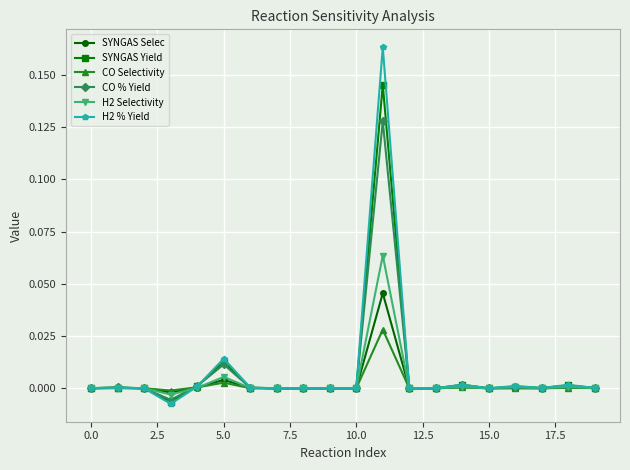

Rank the series by their maximum value, from lowest to highest.

CO Selectivity, SYNGAS Selec, H2 Selectivity, CO % Yield, SYNGAS Yield, H2 % Yield